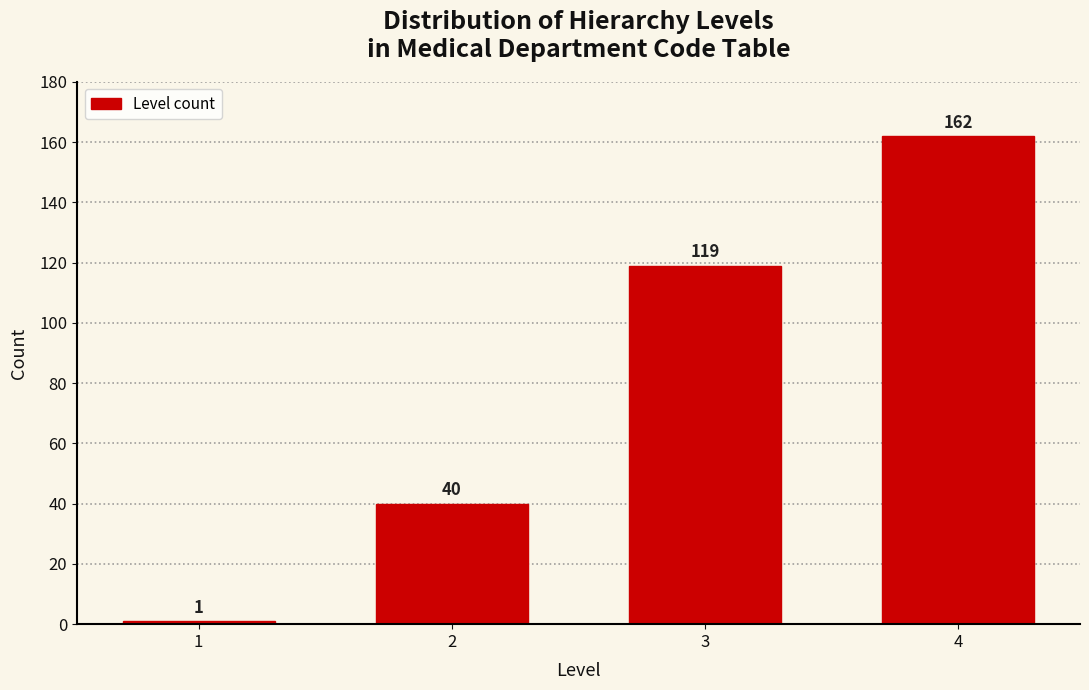

Reading left to right, list all the values displayed in this chart.

1	40	119	162